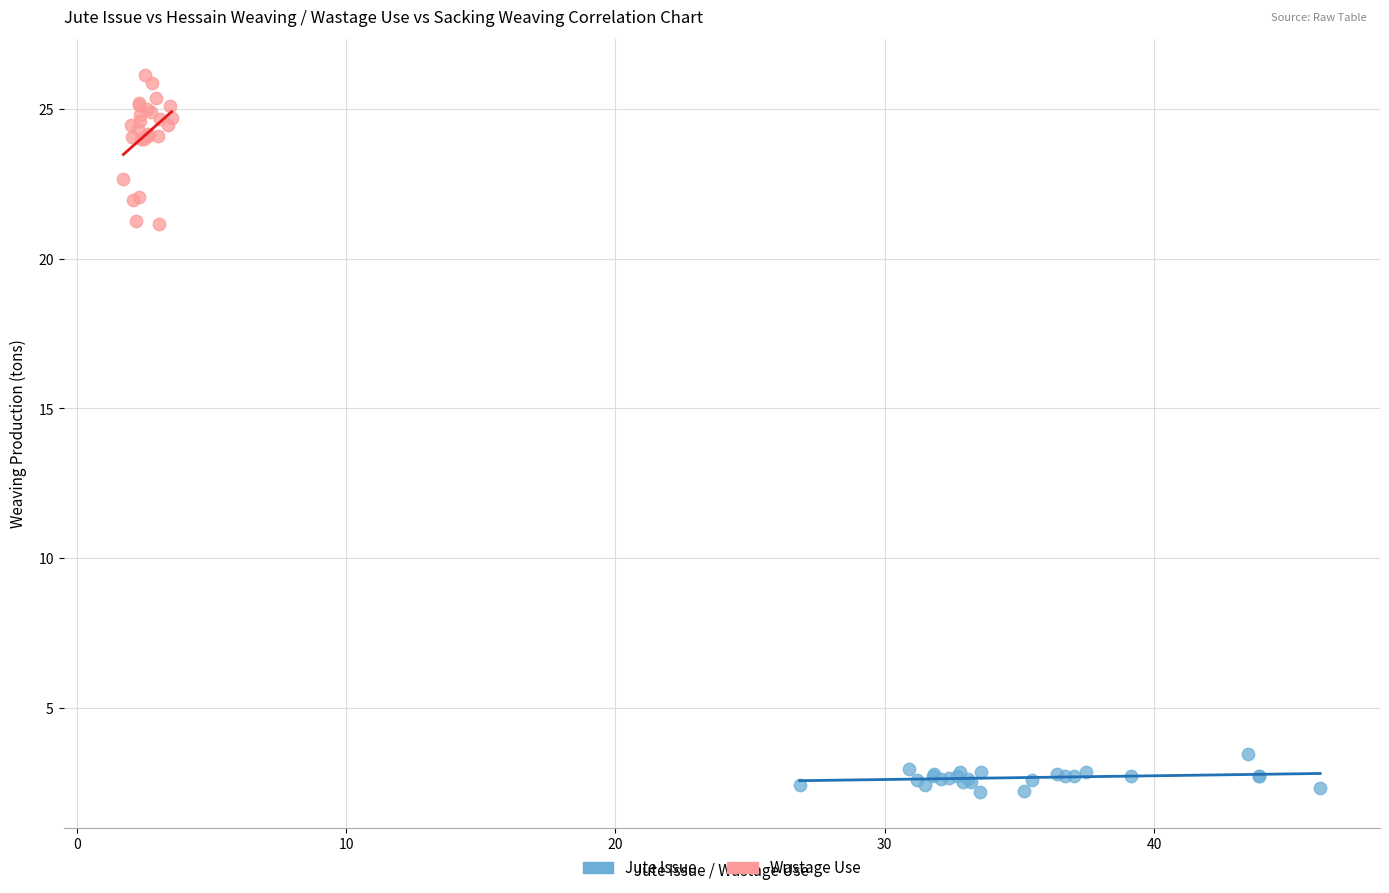

Which series reaches the maximum Y coordinate?

Wastage Use